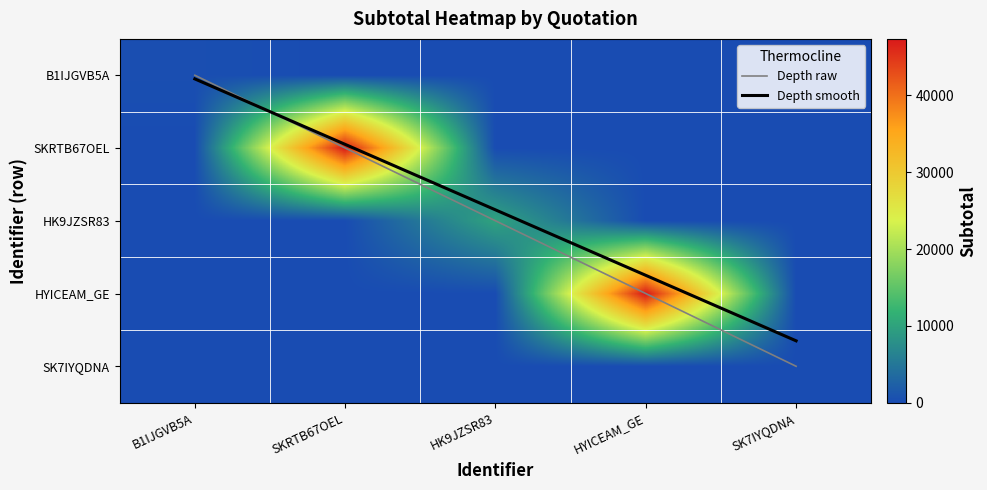

The value of B1IJGVB5A at SK7IYQDNA is 0.0. True or false?

True